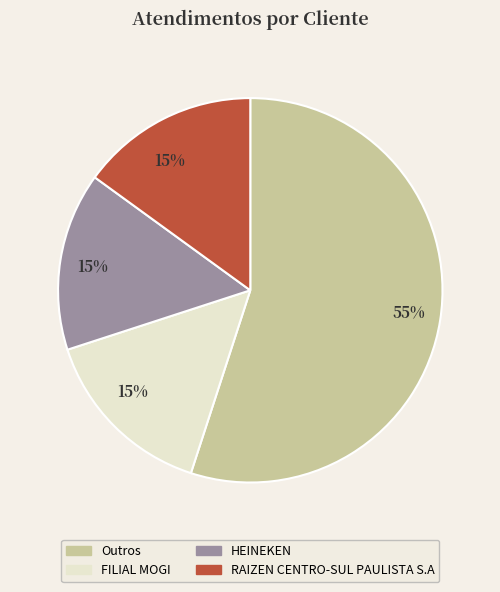

Do RAIZEN CENTRO-SUL PAULISTA S.A and HEINEKEN together represent more than half of the pie?

No